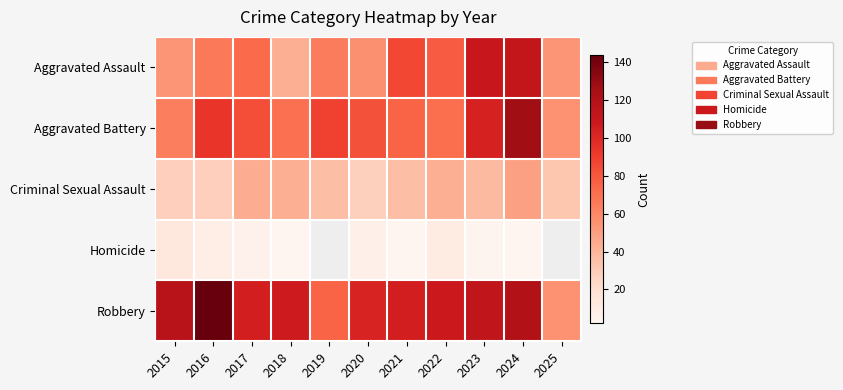

What is the difference between the highest and lowest values at 2023?

110.0